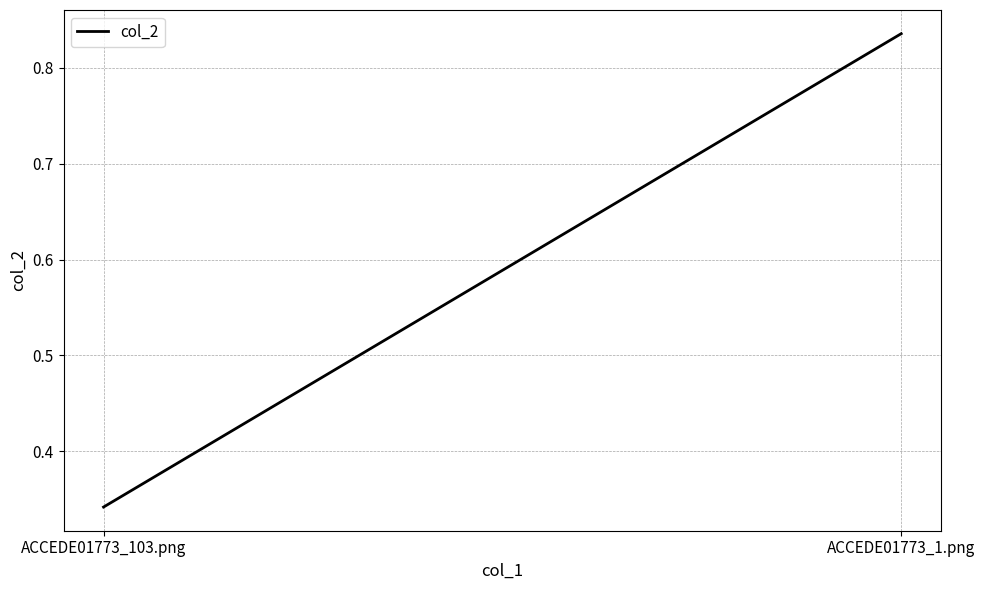

List the labels in order of value, smallest first.

ACCEDE01773_103.png, ACCEDE01773_1.png